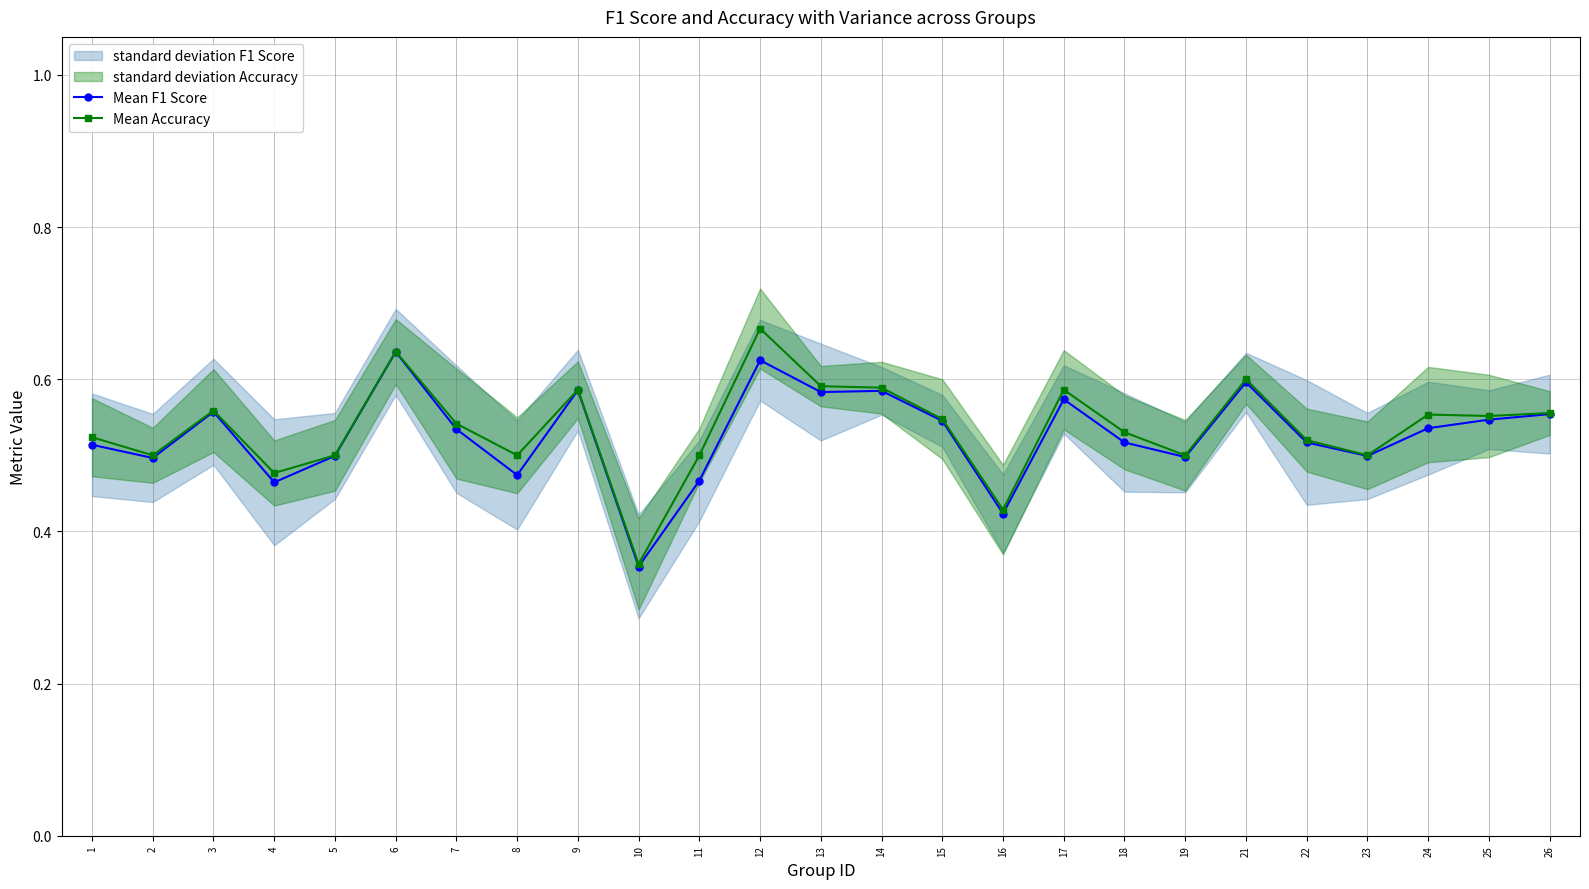

Does the chart have visible grid lines?

Yes